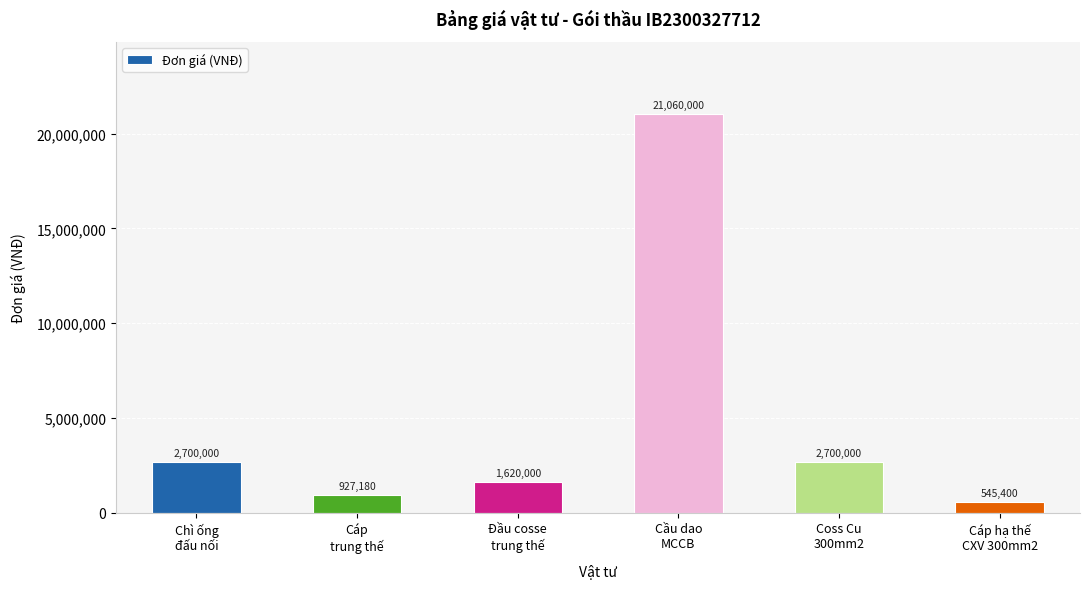

Reading left to right, extract all data points from this chart.

Chì ống
đấu nối=2700000	Cáp
trung thế=927180	Đầu cosse
trung thế=1620000	Cầu dao
MCCB=21060000	Coss Cu
300mm2=2700000	Cáp hạ thế
CXV 300mm2=545400